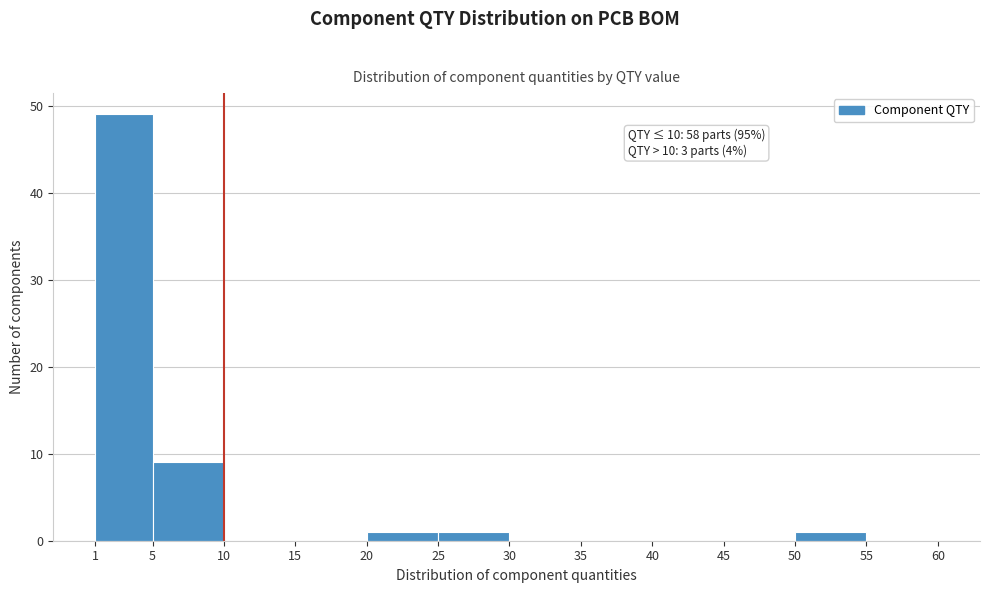

Which range on the x-axis has the tallest bar?

1 to 5